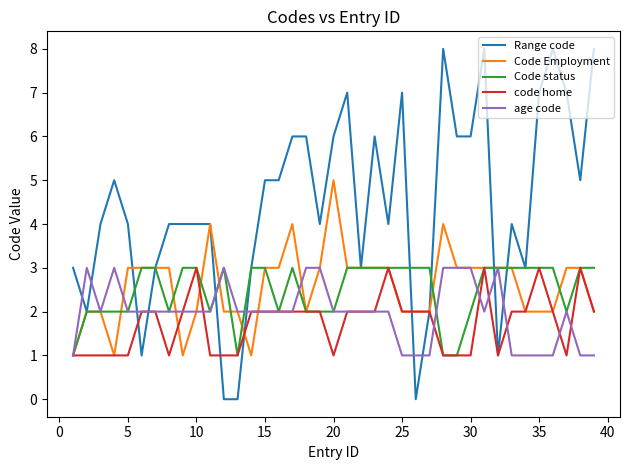

What is the highest value of the Code Employment series?

5